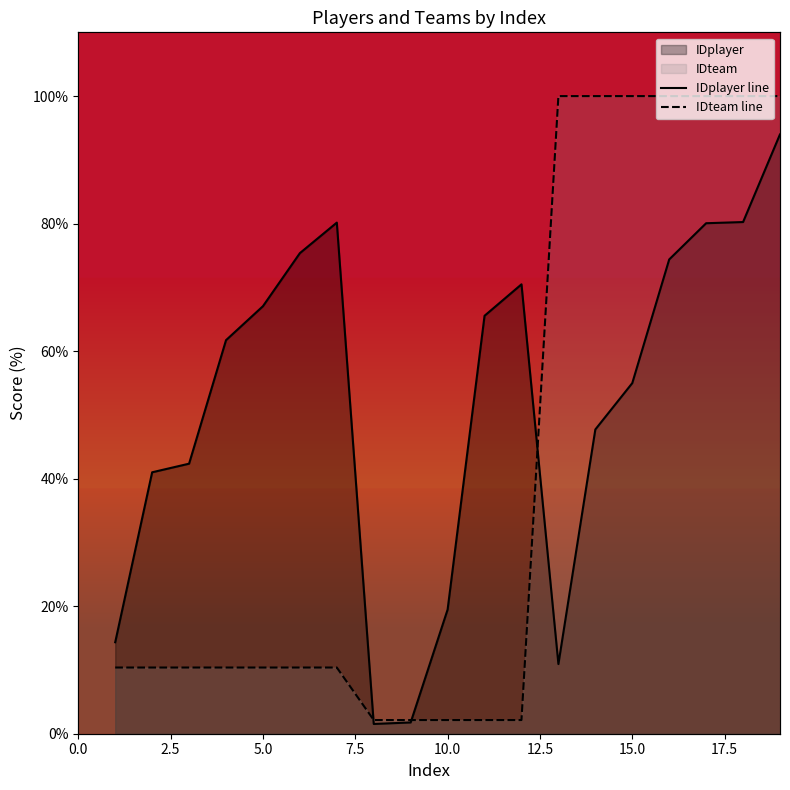

What is the spread (max minus min) of values at 8?

0.6